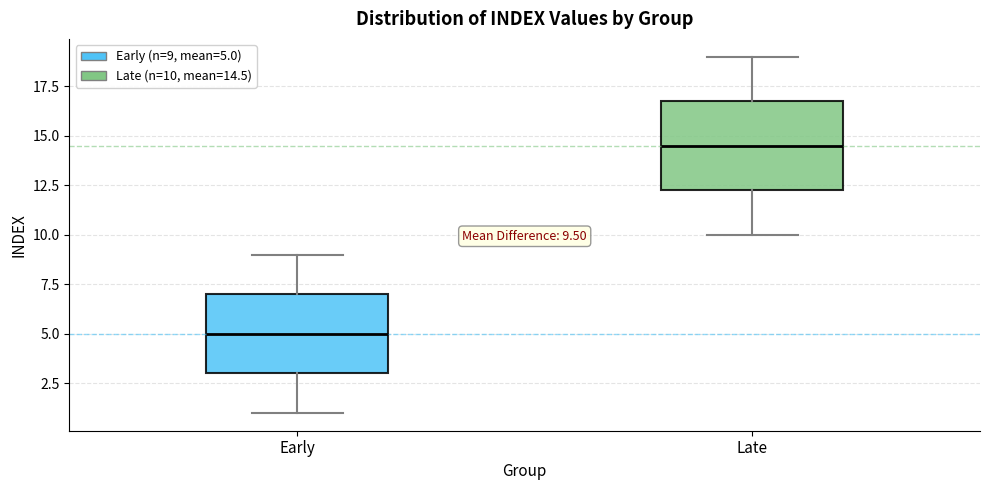

Which box's median line is the lowest?

Early